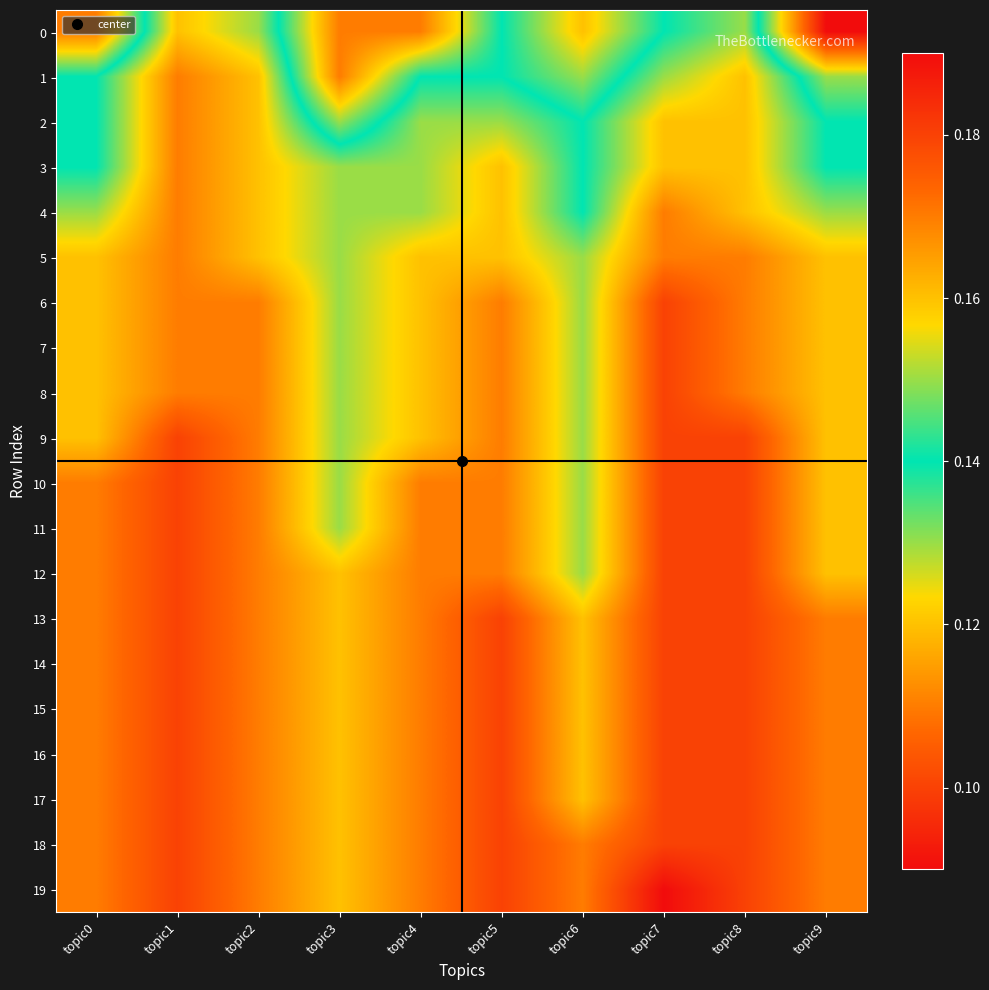

Reading right to left, extract all data points from this chart.

0: topic9=0.2	topic8=0.1	topic7=0.1	topic6=0.2	topic5=0.1	topic4=0.2	topic3=0.2	topic2=0.1	topic1=0.1	topic0=0.2
1: topic9=0.1	topic8=0.1	topic7=0.1	topic6=0.1	topic5=0.1	topic4=0.1	topic3=0.2	topic2=0.1	topic1=0.1	topic0=0.1
2: topic9=0.1	topic8=0.1	topic7=0.1	topic6=0.1	topic5=0.1	topic4=0.1	topic3=0.1	topic2=0.1	topic1=0.1	topic0=0.1
3: topic9=0.1	topic8=0.1	topic7=0.1	topic6=0.1	topic5=0.1	topic4=0.1	topic3=0.1	topic2=0.1	topic1=0.1	topic0=0.1
4: topic9=0.1	topic8=0.1	topic7=0.1	topic6=0.1	topic5=0.1	topic4=0.1	topic3=0.1	topic2=0.1	topic1=0.1	topic0=0.1
5: topic9=0.1	topic8=0.1	topic7=0.1	topic6=0.1	topic5=0.1	topic4=0.1	topic3=0.1	topic2=0.1	topic1=0.1	topic0=0.1
6: topic9=0.1	topic8=0.1	topic7=0.1	topic6=0.1	topic5=0.1	topic4=0.1	topic3=0.1	topic2=0.1	topic1=0.1	topic0=0.1
7: topic9=0.1	topic8=0.1	topic7=0.1	topic6=0.1	topic5=0.1	topic4=0.1	topic3=0.1	topic2=0.1	topic1=0.1	topic0=0.1
8: topic9=0.1	topic8=0.1	topic7=0.1	topic6=0.1	topic5=0.1	topic4=0.1	topic3=0.1	topic2=0.1	topic1=0.1	topic0=0.1
9: topic9=0.1	topic8=0.1	topic7=0.1	topic6=0.1	topic5=0.1	topic4=0.1	topic3=0.1	topic2=0.1	topic1=0.1	topic0=0.1
10: topic9=0.1	topic8=0.1	topic7=0.1	topic6=0.1	topic5=0.1	topic4=0.1	topic3=0.1	topic2=0.1	topic1=0.1	topic0=0.1
11: topic9=0.1	topic8=0.1	topic7=0.1	topic6=0.1	topic5=0.1	topic4=0.1	topic3=0.1	topic2=0.1	topic1=0.1	topic0=0.1
12: topic9=0.1	topic8=0.1	topic7=0.1	topic6=0.1	topic5=0.1	topic4=0.1	topic3=0.1	topic2=0.1	topic1=0.1	topic0=0.1
13: topic9=0.1	topic8=0.1	topic7=0.1	topic6=0.1	topic5=0.1	topic4=0.1	topic3=0.1	topic2=0.1	topic1=0.1	topic0=0.1
14: topic9=0.1	topic8=0.1	topic7=0.1	topic6=0.1	topic5=0.1	topic4=0.1	topic3=0.1	topic2=0.1	topic1=0.1	topic0=0.1
15: topic9=0.1	topic8=0.1	topic7=0.1	topic6=0.1	topic5=0.1	topic4=0.1	topic3=0.1	topic2=0.1	topic1=0.1	topic0=0.1
16: topic9=0.1	topic8=0.1	topic7=0.1	topic6=0.1	topic5=0.1	topic4=0.1	topic3=0.1	topic2=0.1	topic1=0.1	topic0=0.1
17: topic9=0.1	topic8=0.1	topic7=0.1	topic6=0.1	topic5=0.1	topic4=0.1	topic3=0.1	topic2=0.1	topic1=0.1	topic0=0.1
18: topic9=0.1	topic8=0.1	topic7=0.1	topic6=0.1	topic5=0.1	topic4=0.1	topic3=0.1	topic2=0.1	topic1=0.1	topic0=0.1
19: topic9=0.1	topic8=0.1	topic7=0.1	topic6=0.1	topic5=0.1	topic4=0.1	topic3=0.1	topic2=0.1	topic1=0.1	topic0=0.1